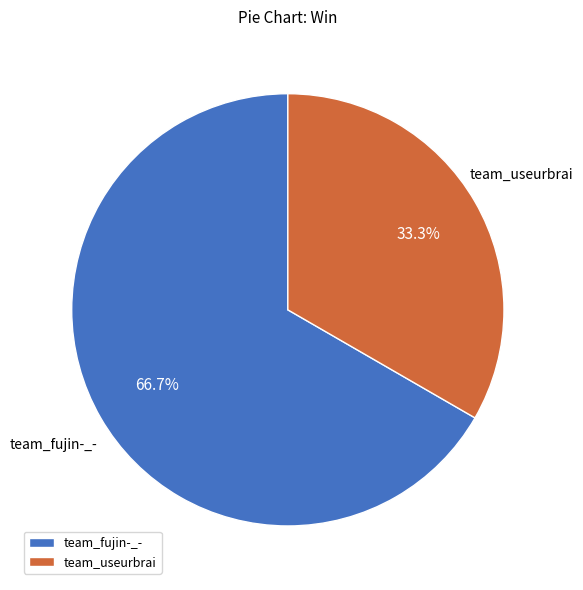

What percentage is the team_fujin-_- slice, to the nearest percent?

67%